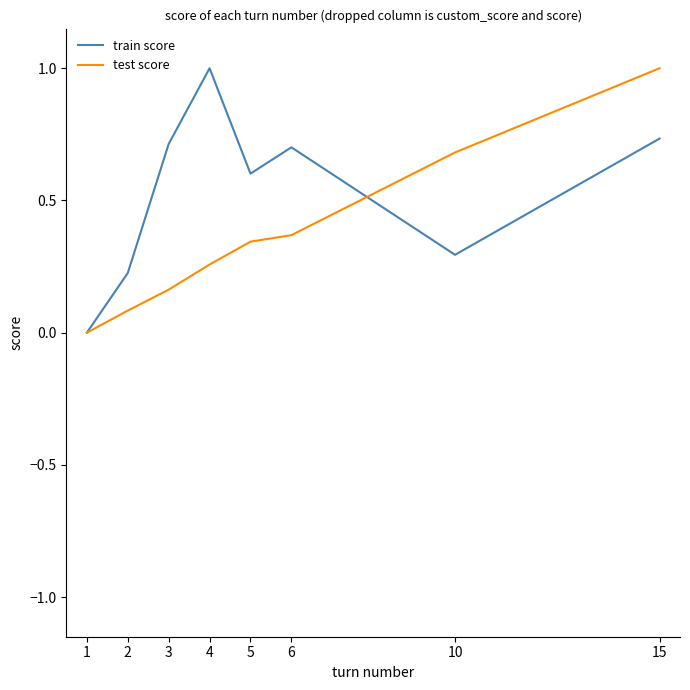

What is the difference between the maximum and minimum values in the train score series?

1.0